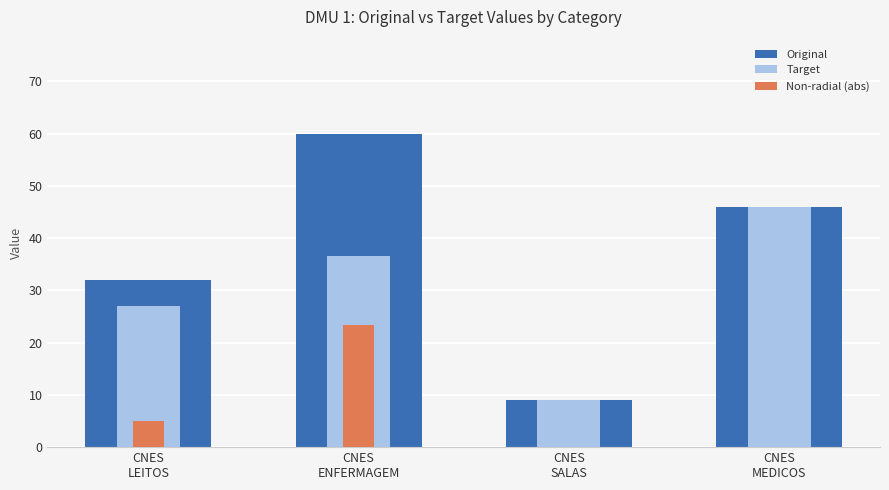

What is the lowest value of the Original series?

9.0